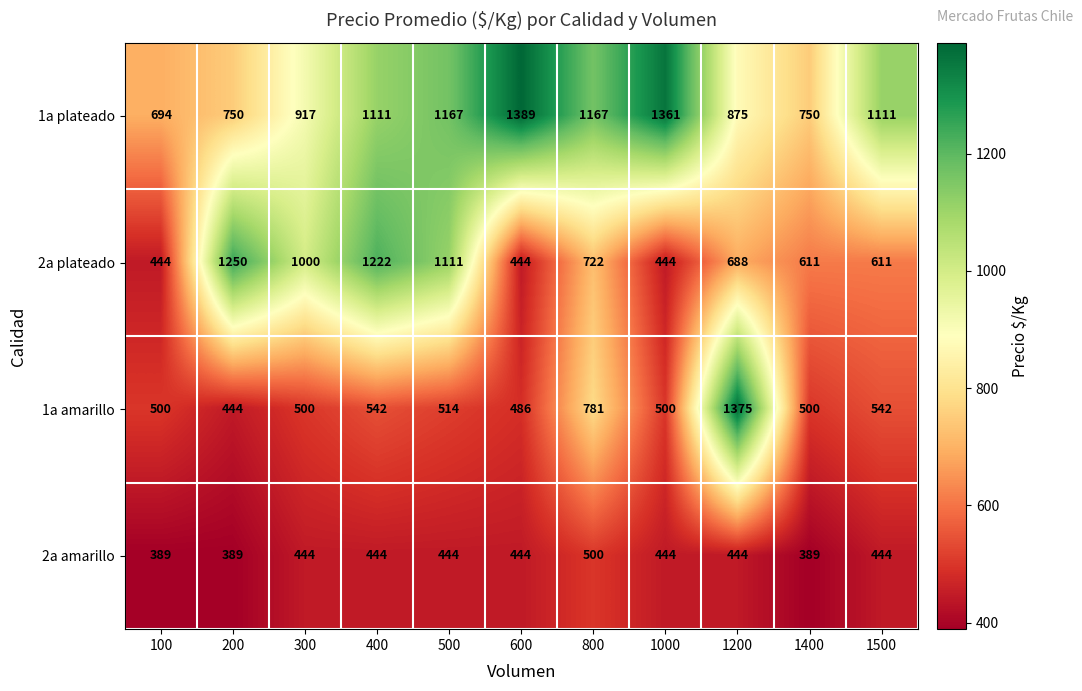

At how many categories does at least one series exceed 673?

11